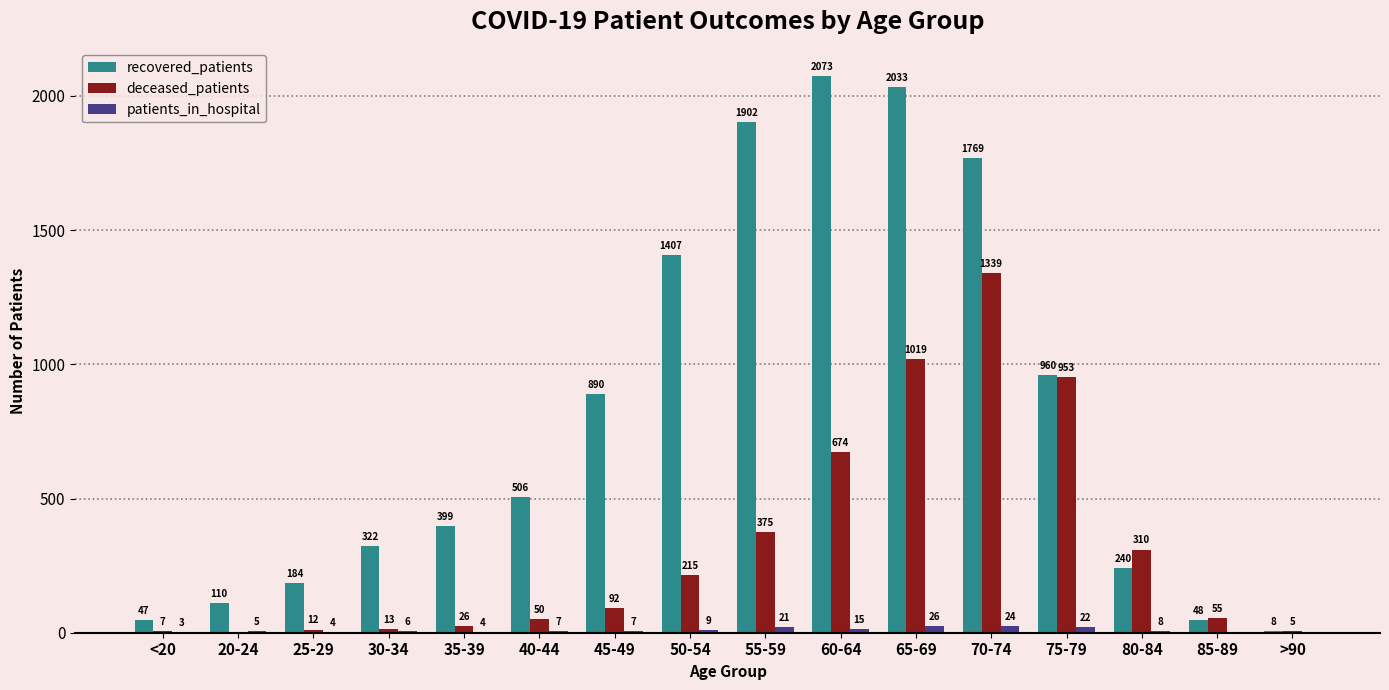

How many series are shown in this chart?

3